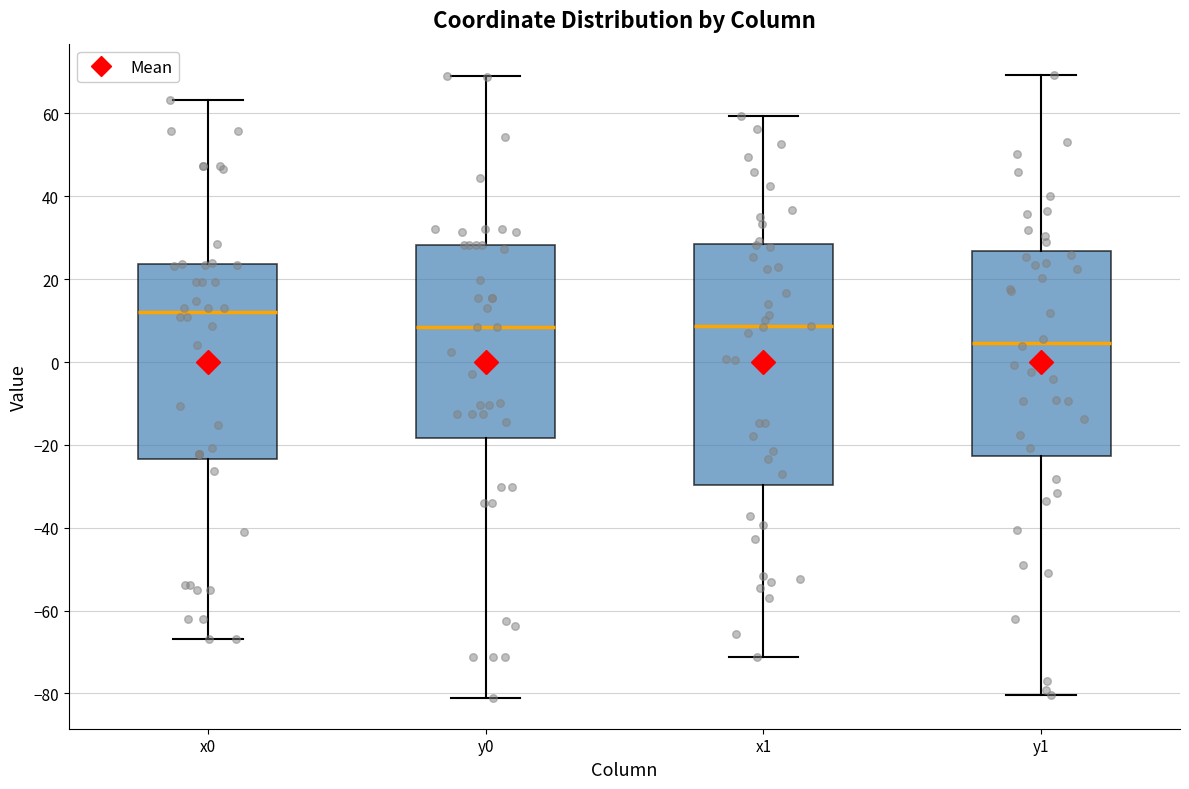

Reading left to right, transcribe this box plot: for each box, give where its median line is, the range the box spans, and where its two whiskers end, as read against the y-axis. The values are not printed on the chart, so give them approximately, as read against the axis.

x0: median 12, box -24 to 24, whiskers -66 to 64
y0: median 8, box -18 to 28, whiskers -82 to 70
x1: median 8, box -30 to 28, whiskers -72 to 60
y1: median 4, box -22 to 26, whiskers -80 to 70